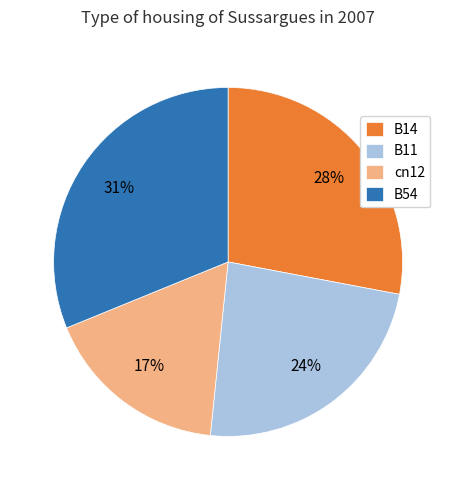

Is there any slice that represents more than half of the pie?

No